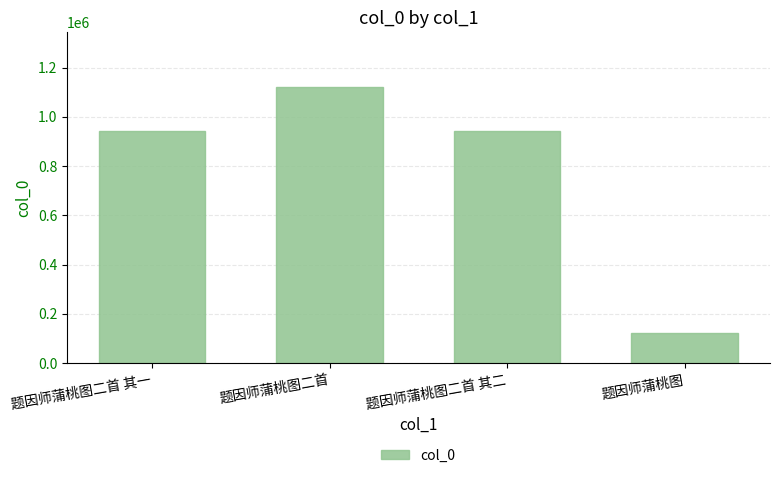

What is the value of the 1st bar from the left?

942855